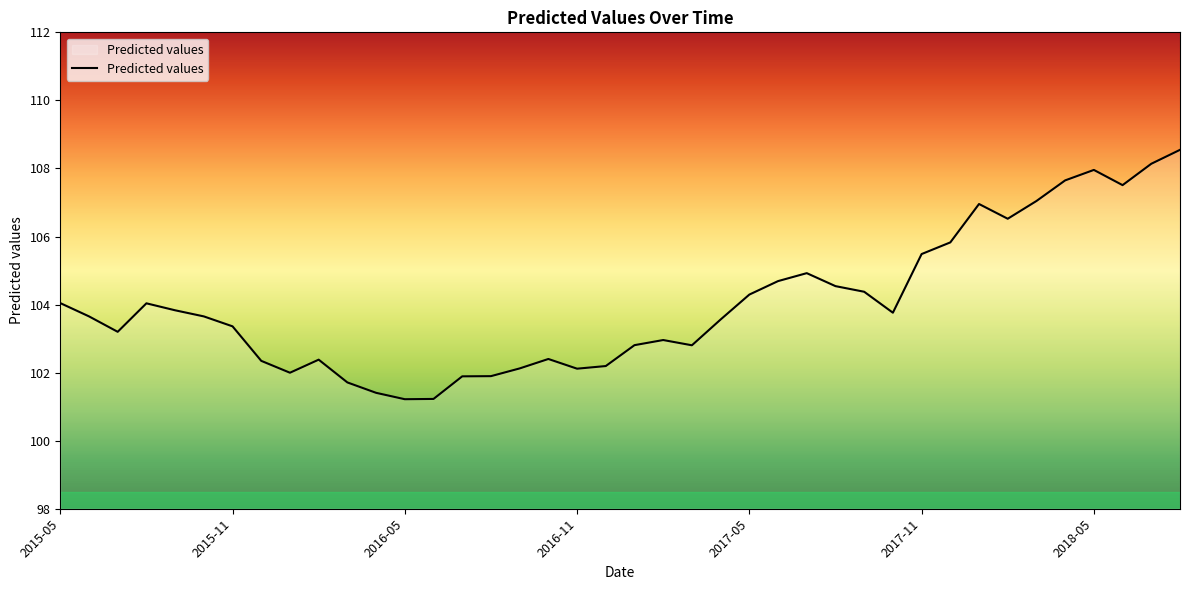

What is the greatest value displayed?

108.5